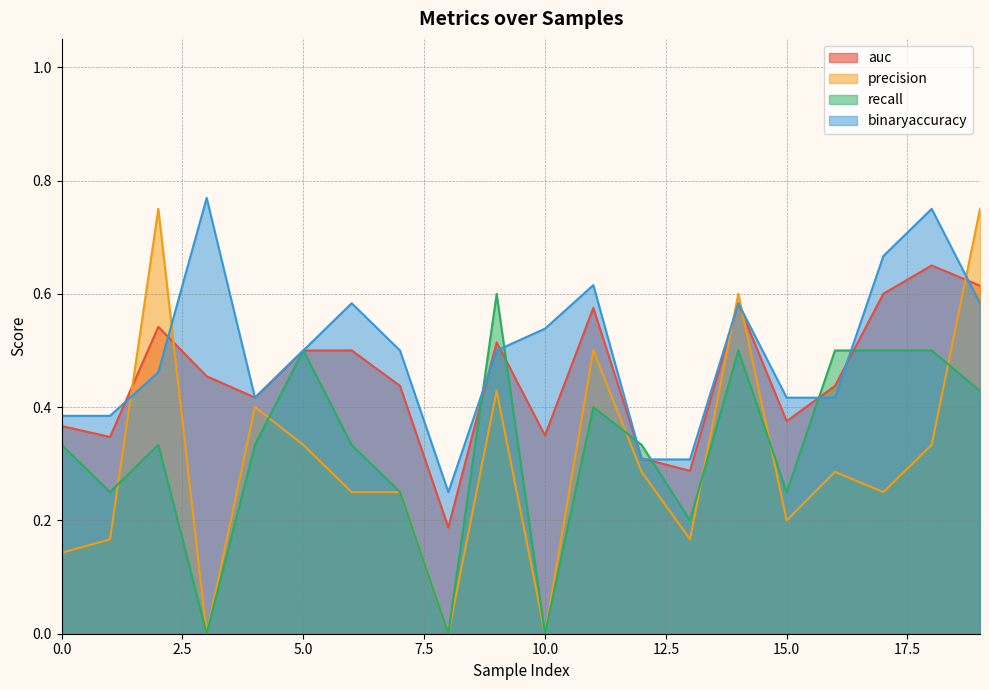

Where is the first local minimum for precision?

3